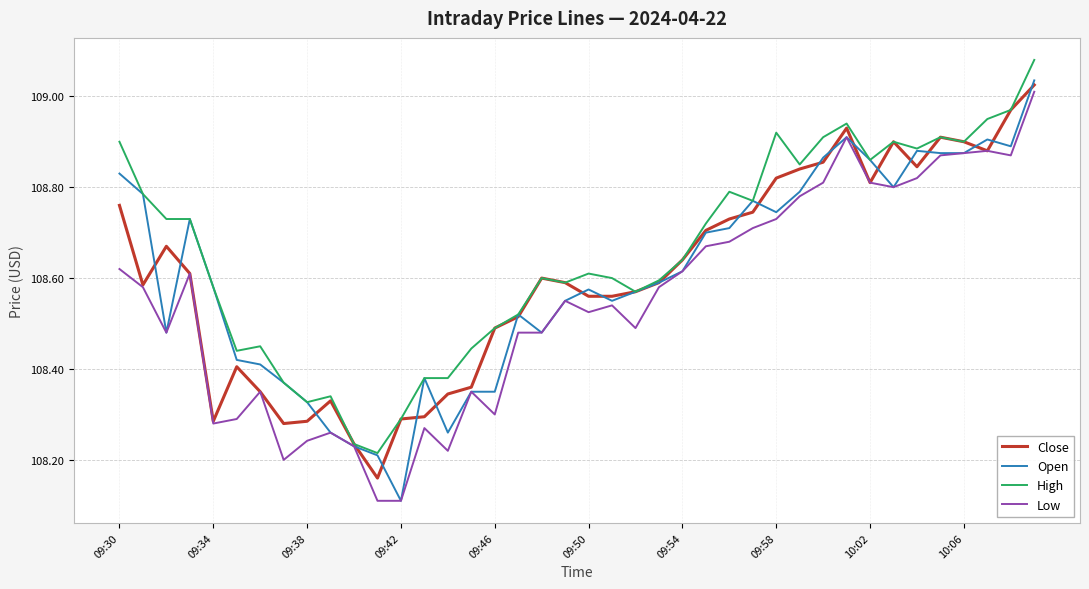

Rank the series by their maximum value, from lowest to highest.

Low, Close, Open, High